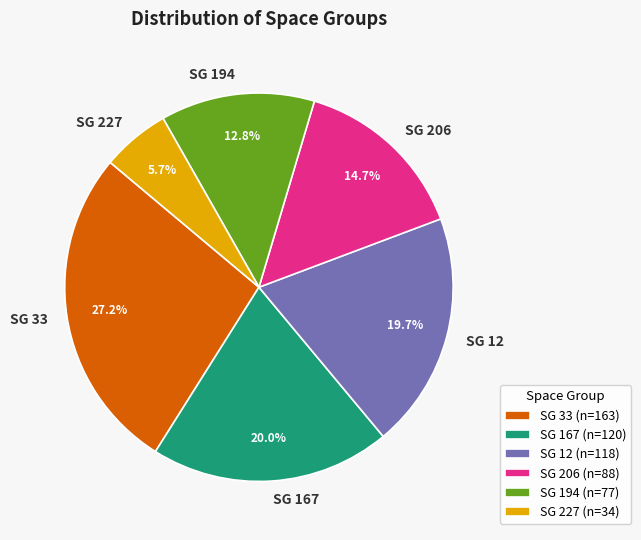

Count the number of slices in the pie.

6